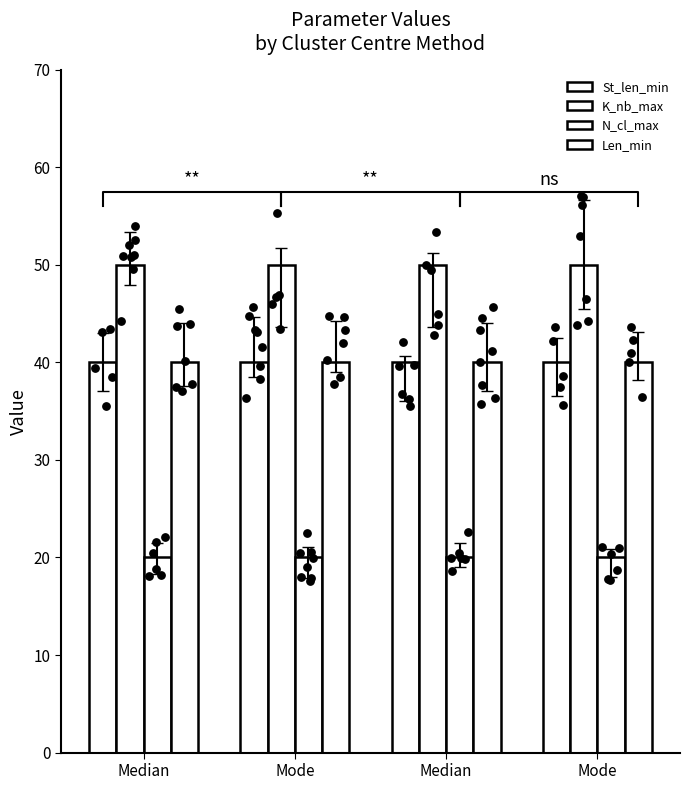

Which series reaches the maximum Y coordinate?

K_nb_max